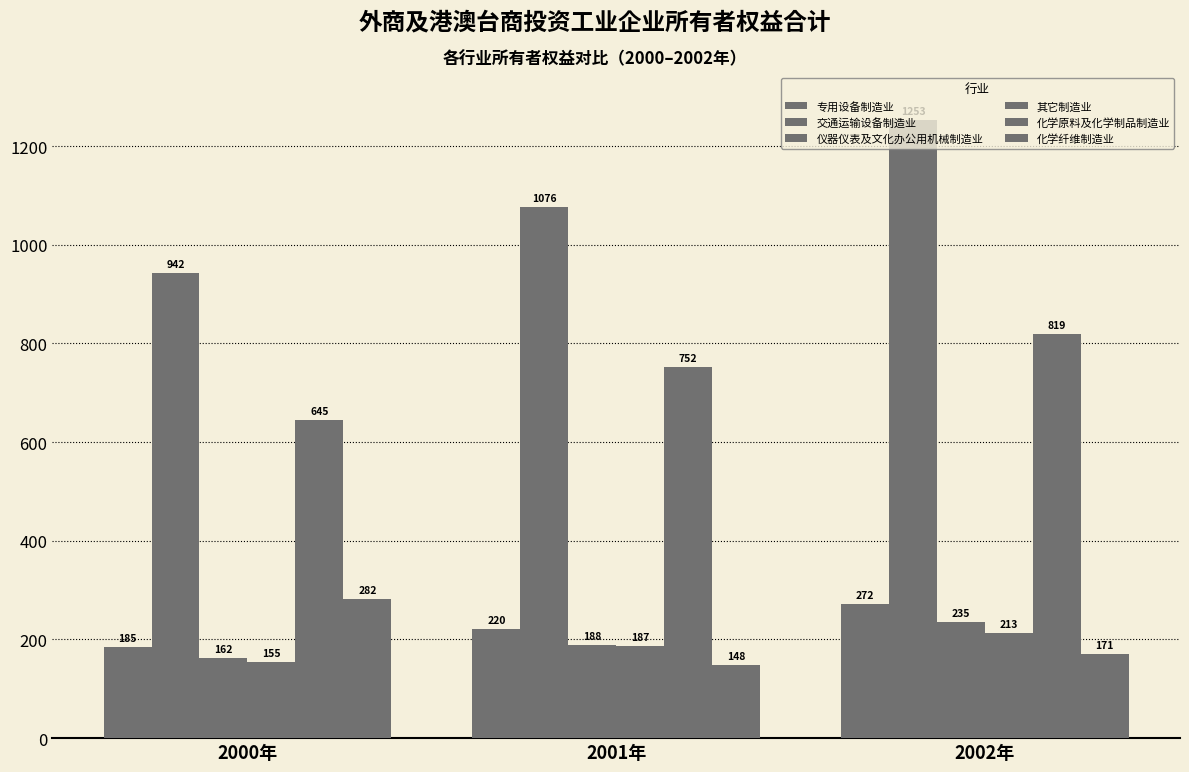

Are the bars horizontal?

No